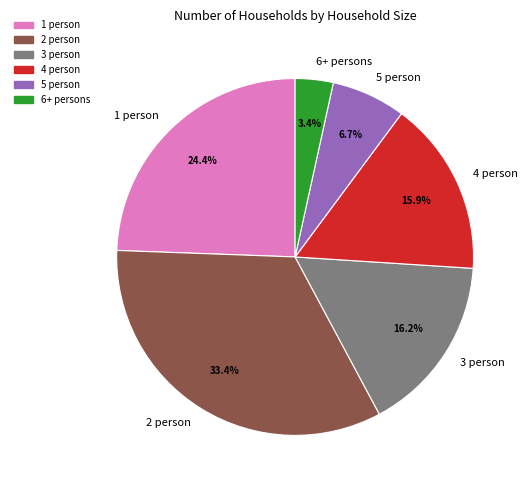

Which has a higher value, 4 person or 2 person?

2 person